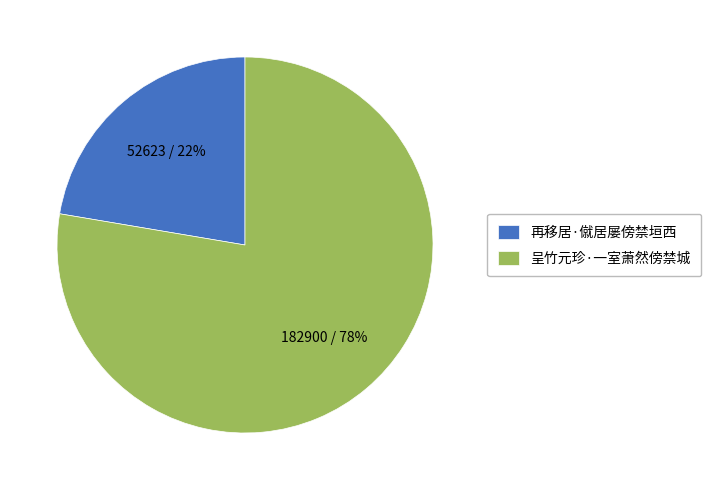

To the nearest percent, what portion does 呈竹元珍·一室萧然傍禁城 represent?

78%